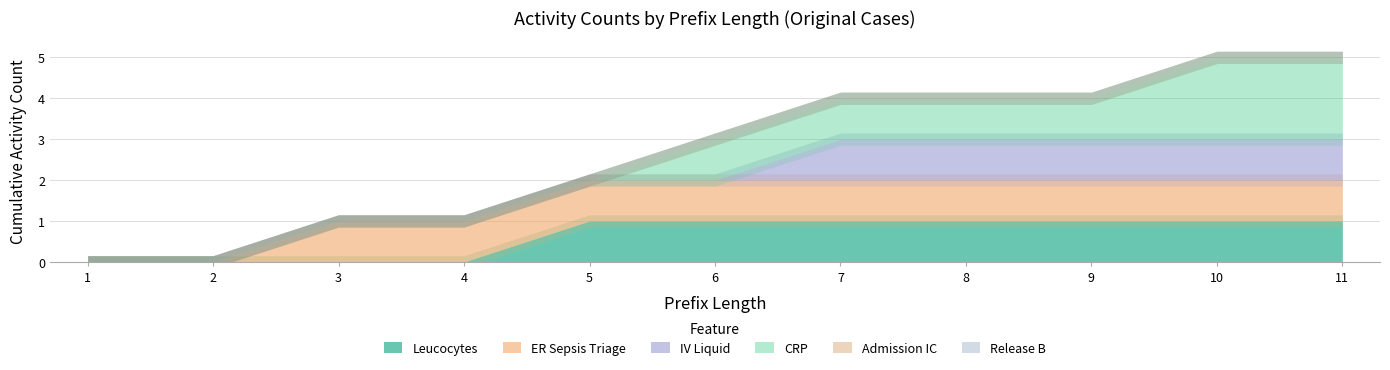

Reading left to right, transcribe all the data shown in this chart.

Leucocytes: 0	0	0	0	1	1	1	1	1	1	1
ER Sepsis Triage: 0	0	1	1	1	1	1	1	1	1	1
IV Liquid: 0	0	0	0	0	0	1	1	1	1	1
CRP: 0	0	0	0	0	1	1	1	1	2	2
Admission IC: 0	0	0	0	0	0	0	0	0	0	0
Release B: 0	0	0	0	0	0	0	0	0	0	0